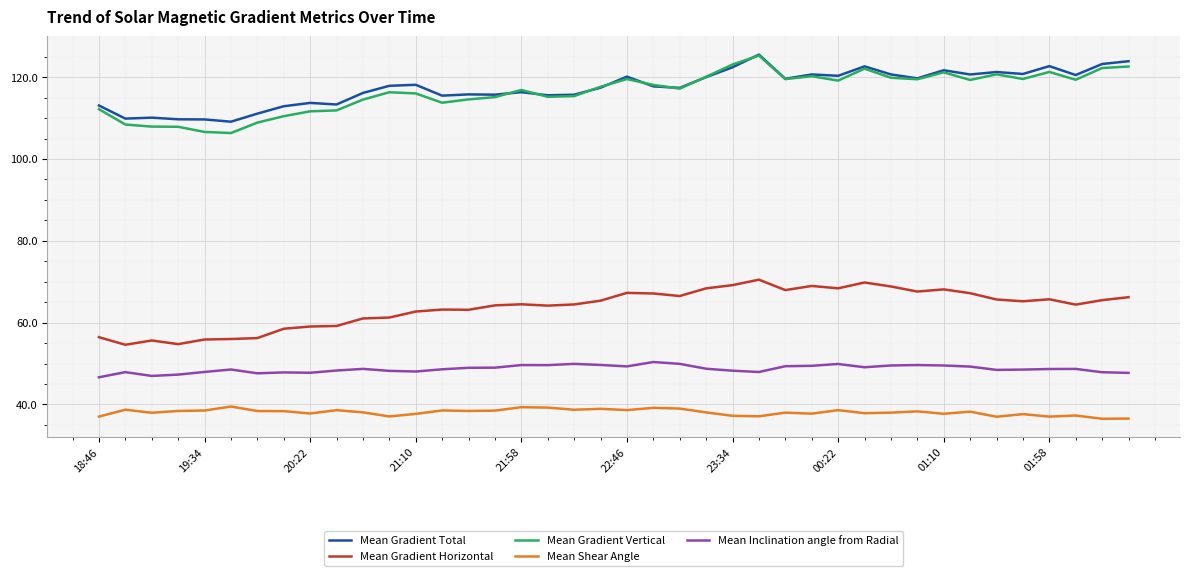

What is the minimum value for Mean Shear Angle?

36.5